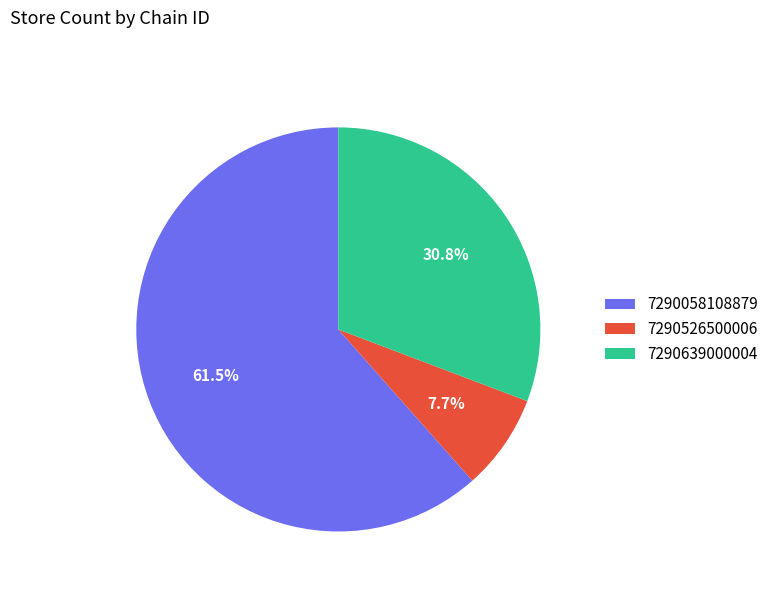

How many segments does this pie chart have?

3